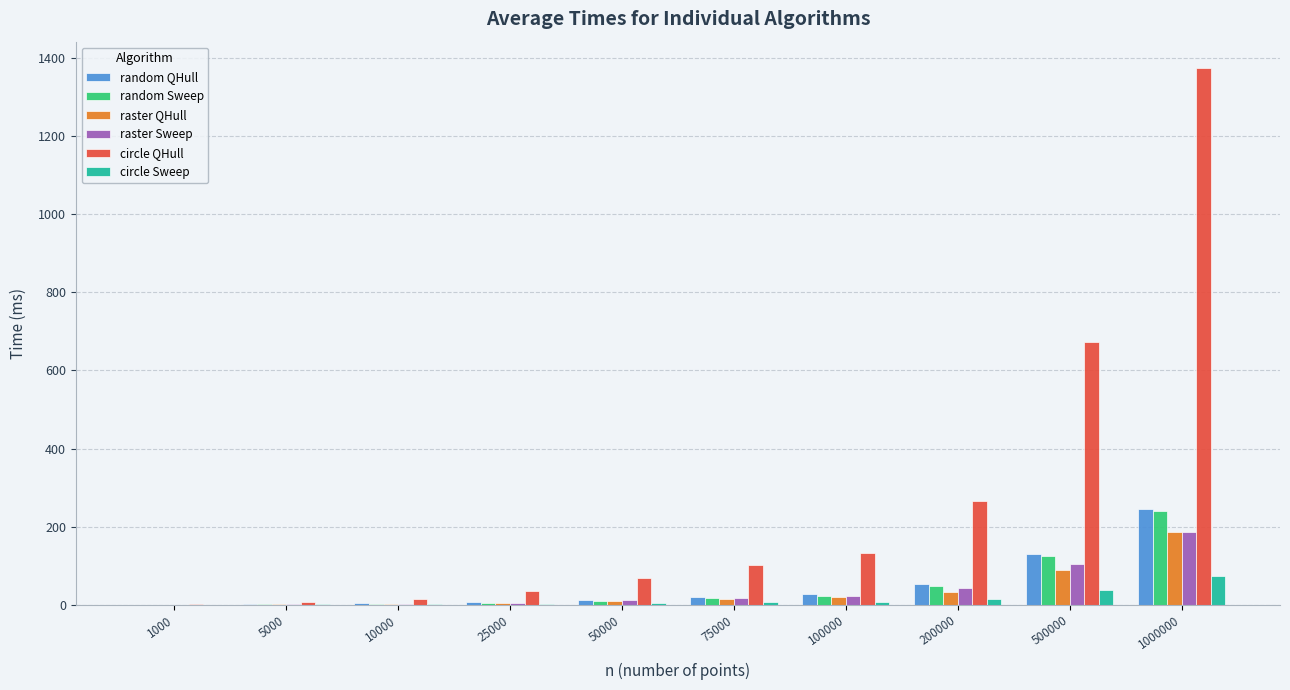

What is the sum of all random QHull values?

499.9